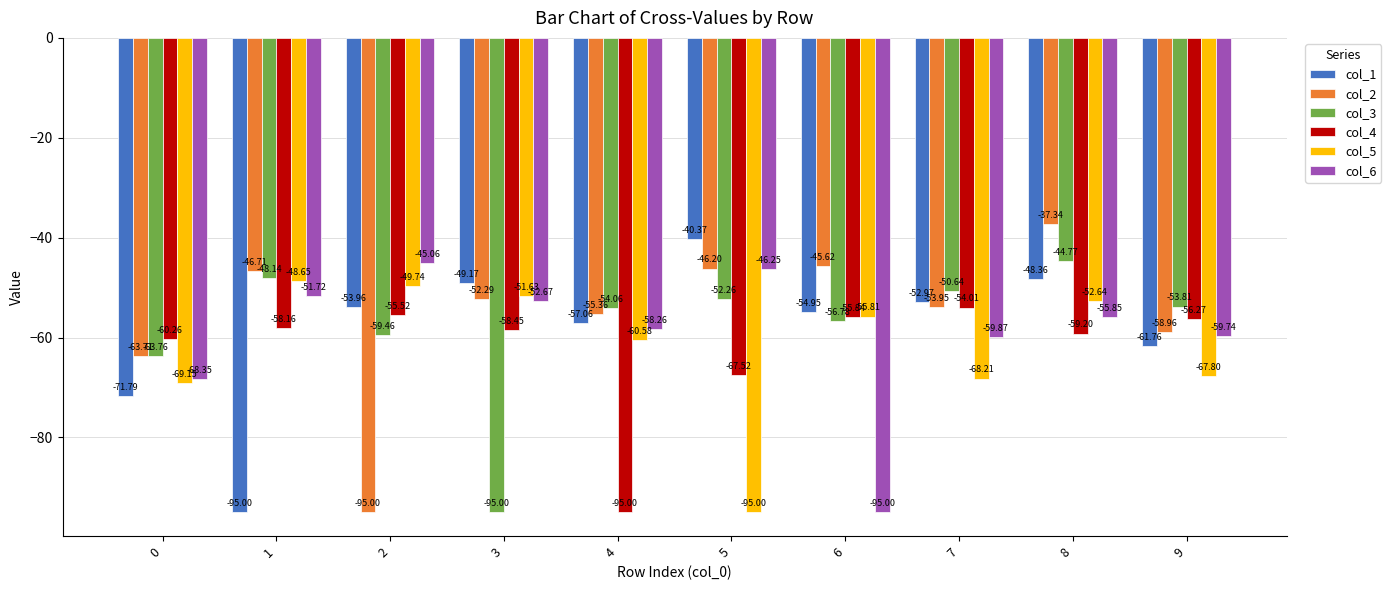

What are all the series names shown in the legend?

col_1, col_2, col_3, col_4, col_5, col_6